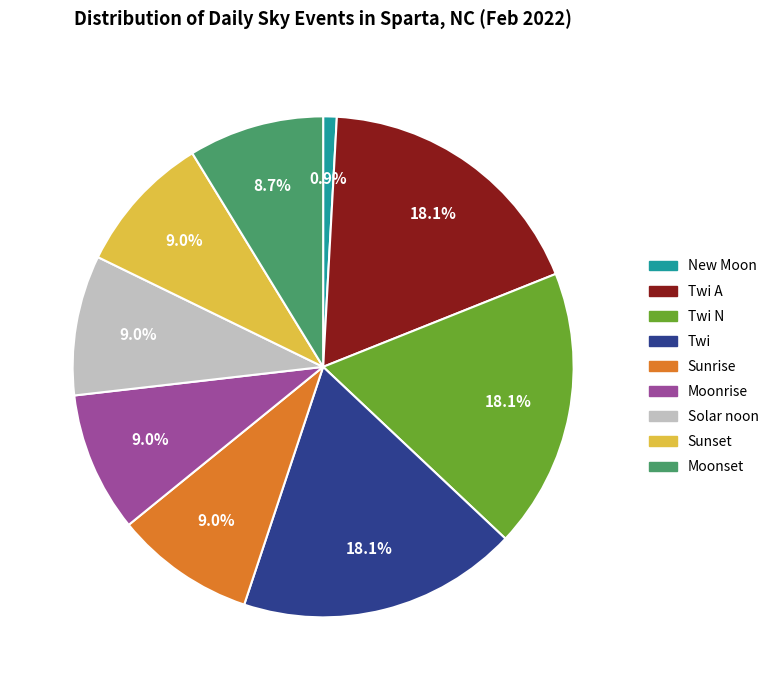

Is there a majority slice in this chart?

No